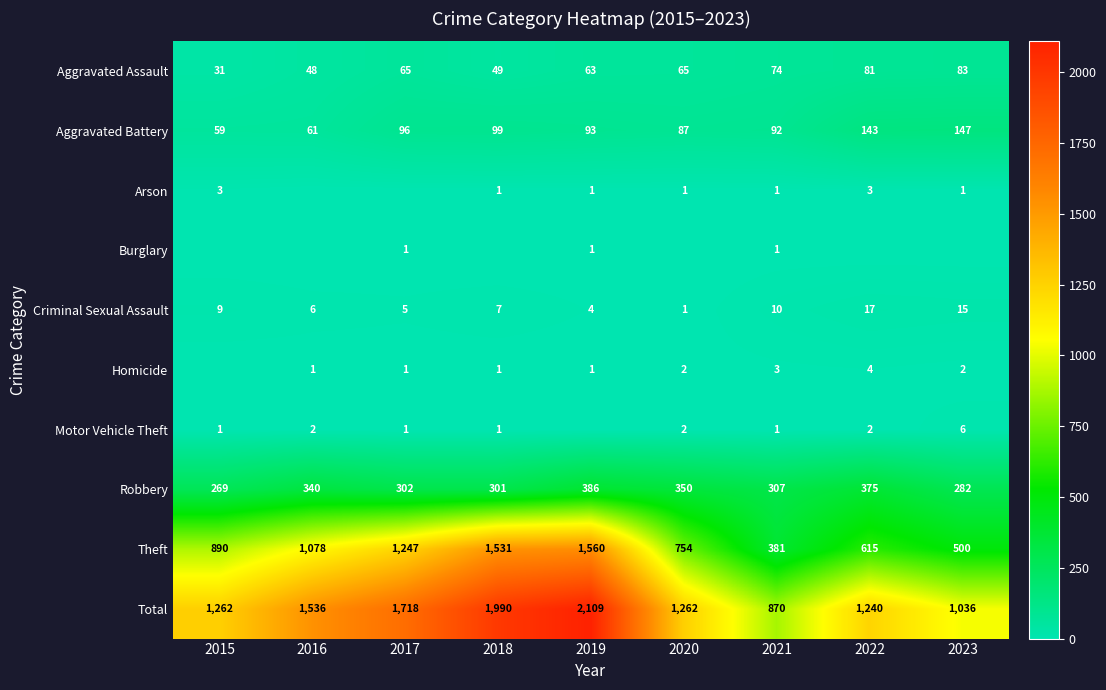

True or false: Aggravated Assault has a value of 48 at 2016.

True